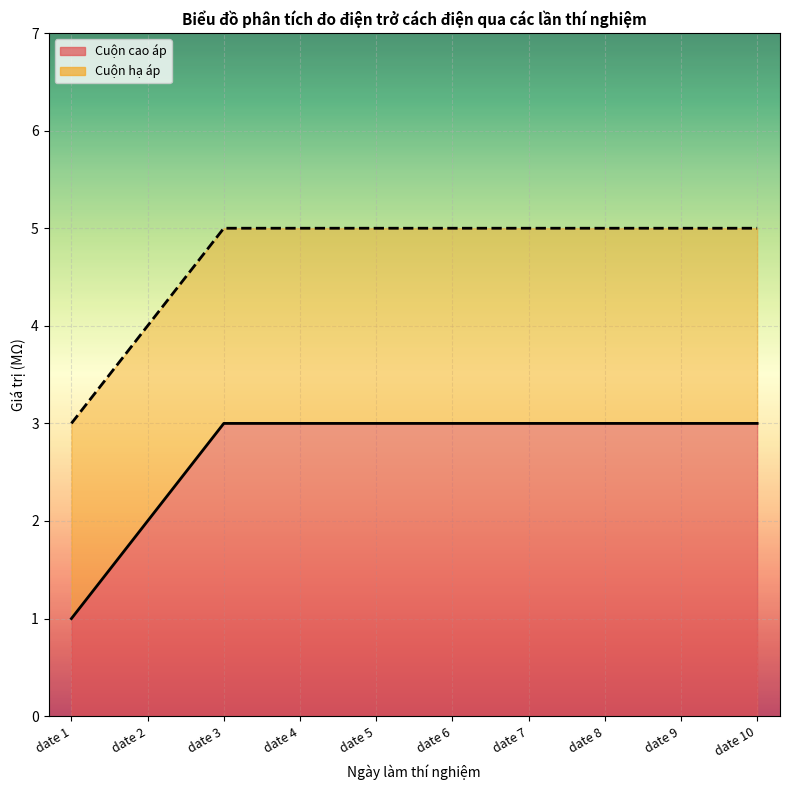

List the series in order of their peak value, highest first.

Cuộn hạ áp, Cuộn cao áp